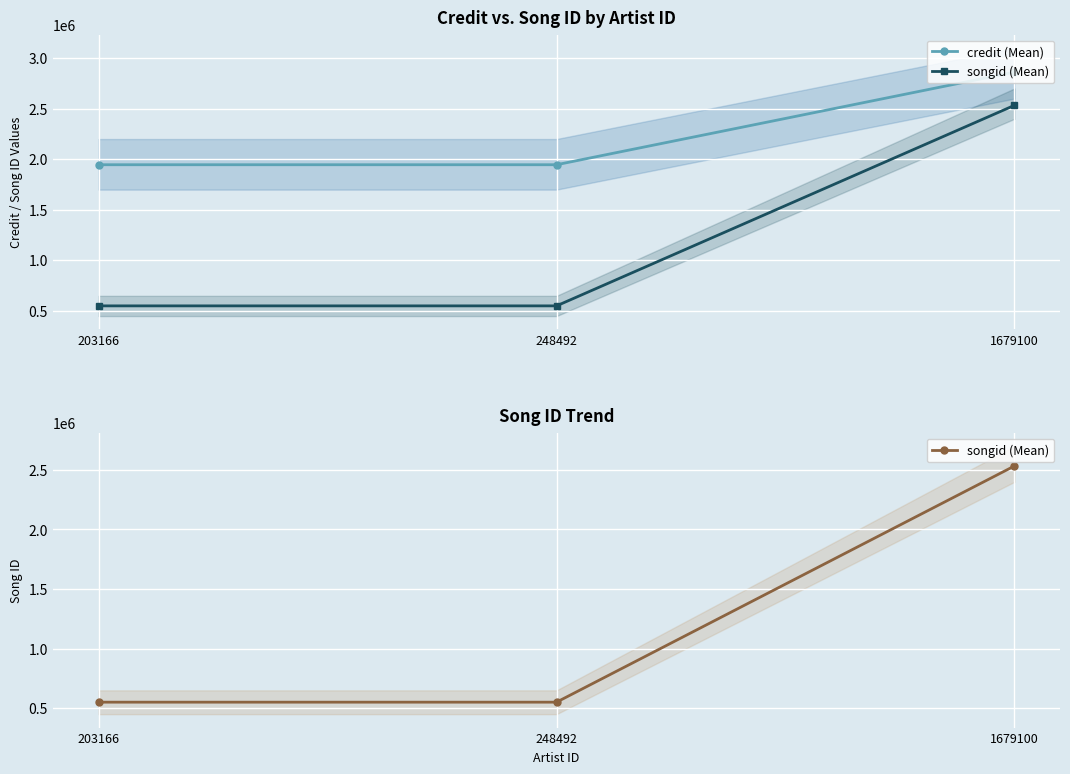

Read the credit (Mean) value at 248492, to the nearest 10.

1945980